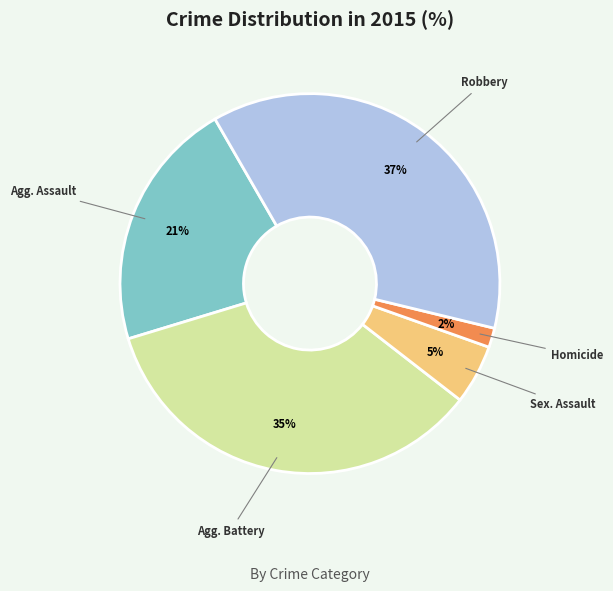

Does any single category account for the majority?

No